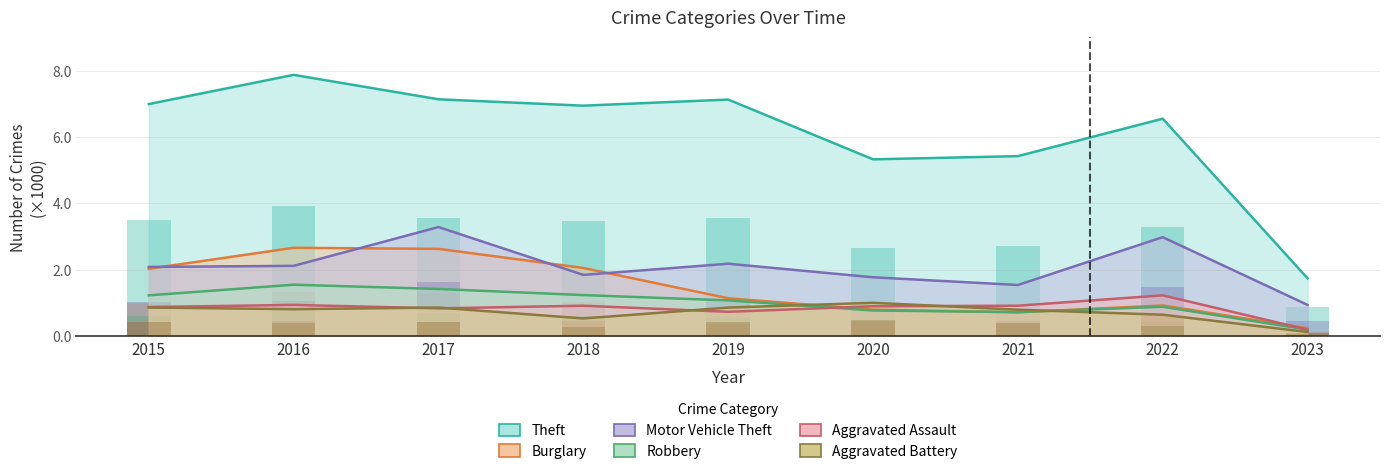

What is the total value across all series at 2020?

10.6